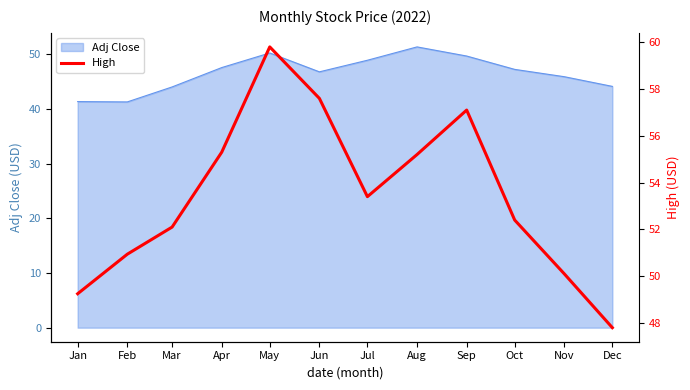

Count the number of values greater than 53.

6